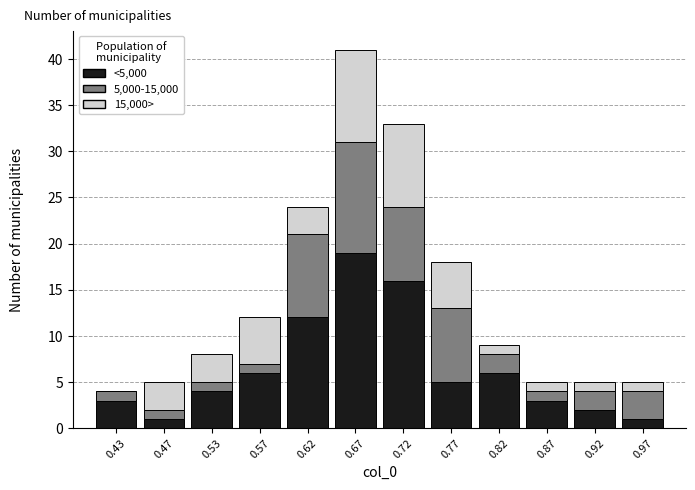

Reading left to right, transcribe this chart: for each stacked bar, give the range it covers on the x-axis and its total height. The values are not printed on the chart, so give them approximately, as read against the axis.

0.40 to 0.45: 4
0.45 to 0.50: 5
0.50 to 0.55: 8
0.55 to 0.60: 12
0.60 to 0.65: 24
0.65 to 0.70: 41
0.70 to 0.75: 33
0.75 to 0.80: 18
0.80 to 0.85: 9
0.85 to 0.90: 5
0.90 to 0.95: 5
0.95 to 1.00: 5